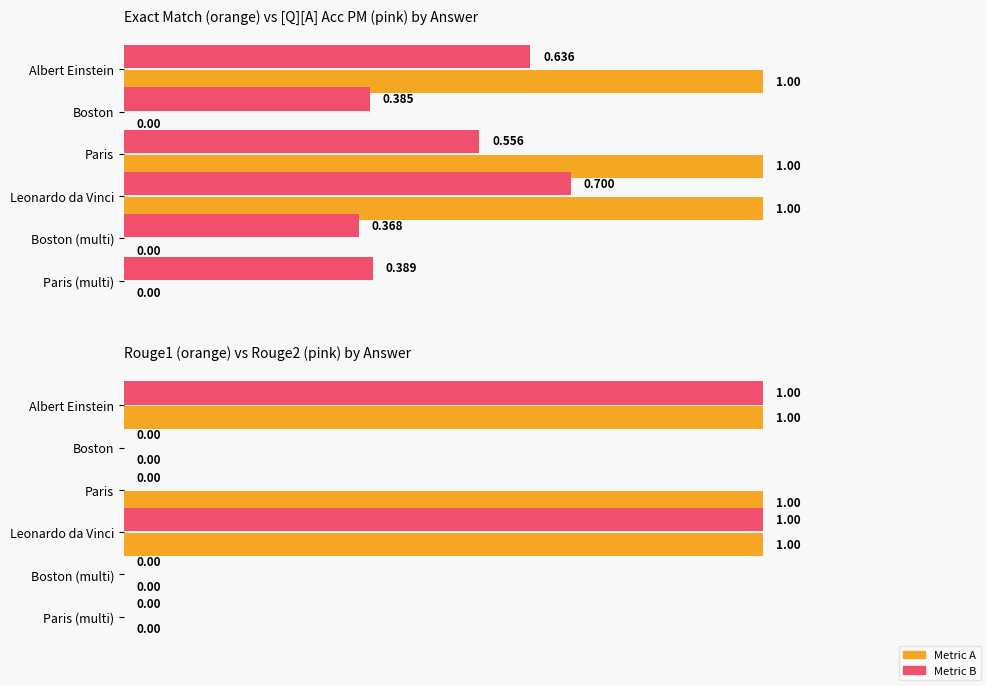

How many groups of bars are there?

6